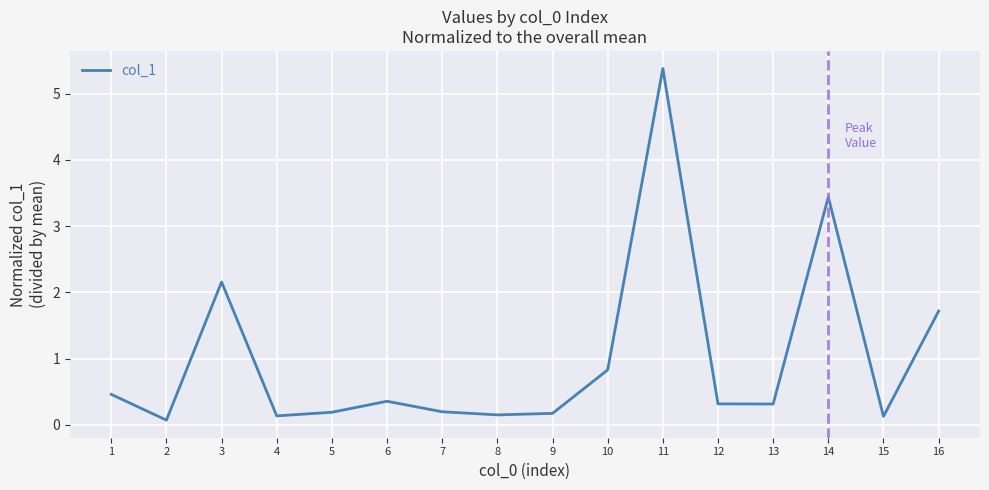

At which category does the chart reach its peak across all series?

11